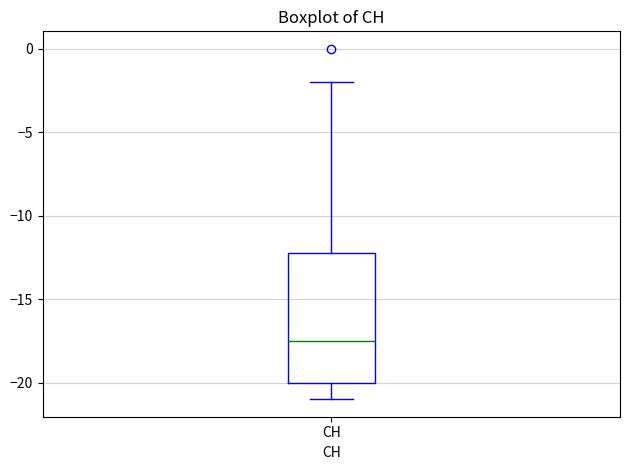

Transcribe this box plot: give where the median line is, the range the box spans, and where the two whiskers end, as read against the y-axis. The values are not printed on the chart, so give them approximately, as read against the axis.

median -17.5, box -20.0 to -12.0, whiskers -21.0 to -2.0